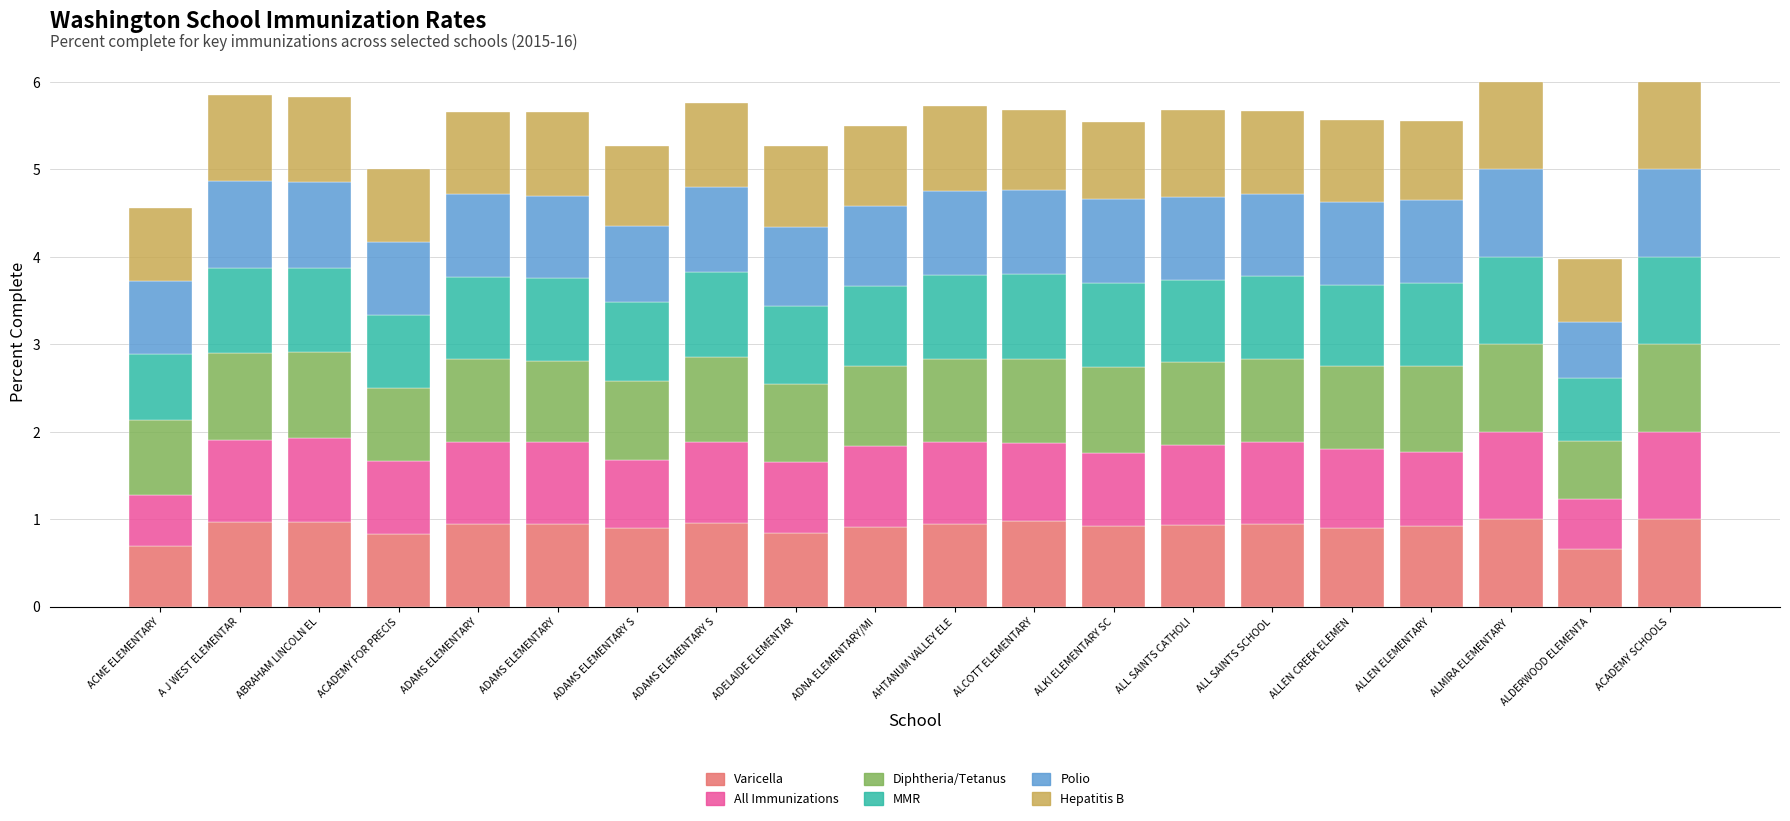

Which series has the widest spread of values?

All Immunizations